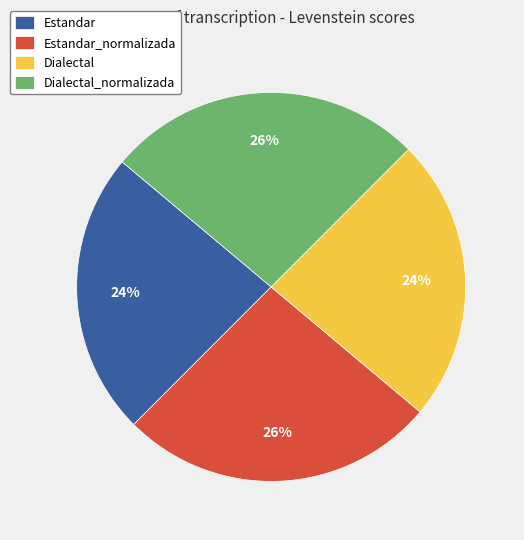

Does Dialectal account for over 50% of the chart?

No